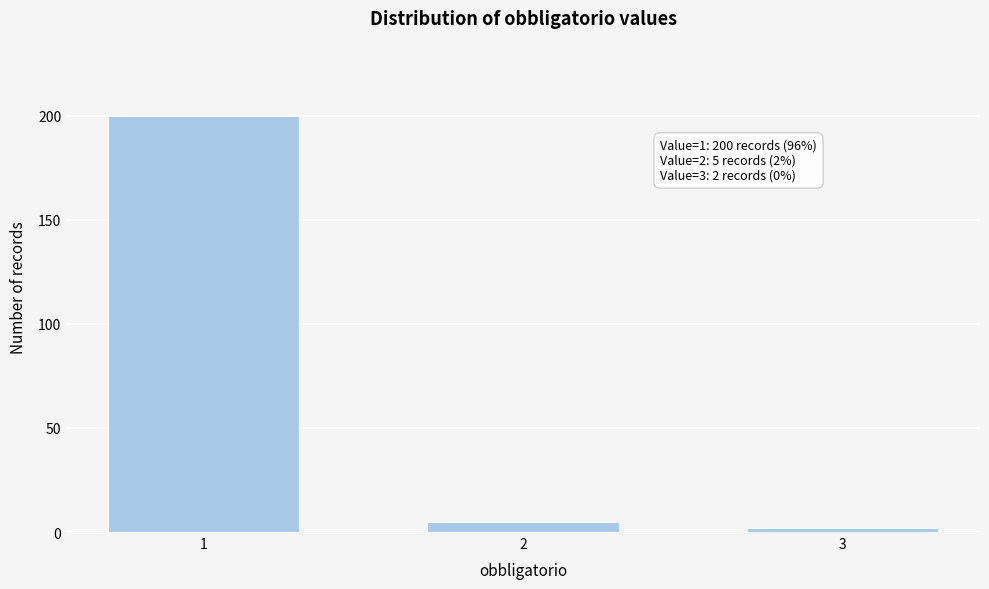

Reading right to left, list all the values displayed in this chart.

3=2	2=5	1=200